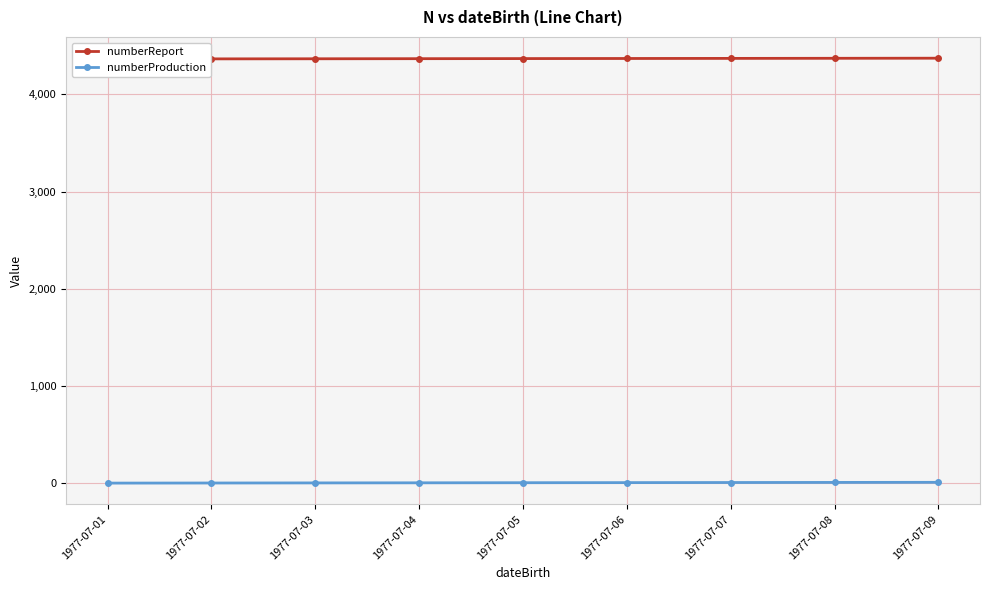

At which category is the sum across all series the highest?

1977-07-09